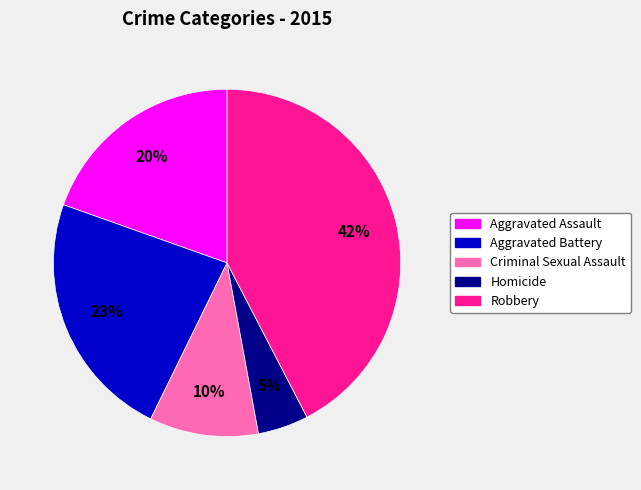

Which category has the biggest portion of the pie?

Robbery